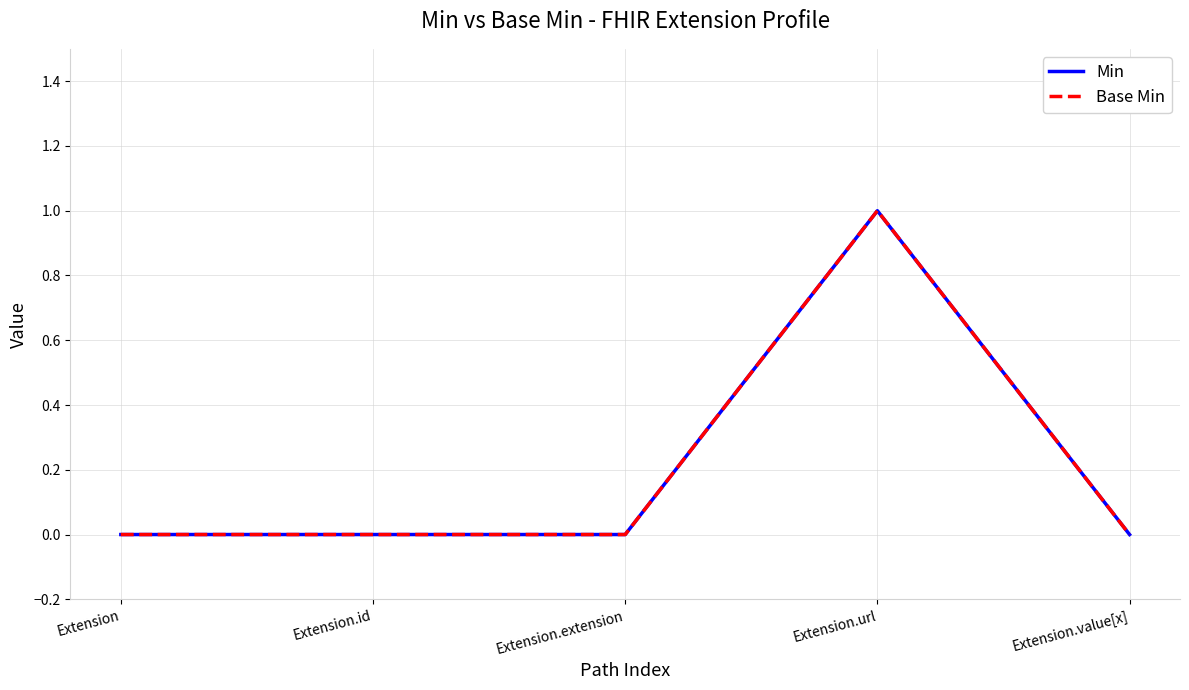

Is it true that Base Min equals 0 at Extension?

True